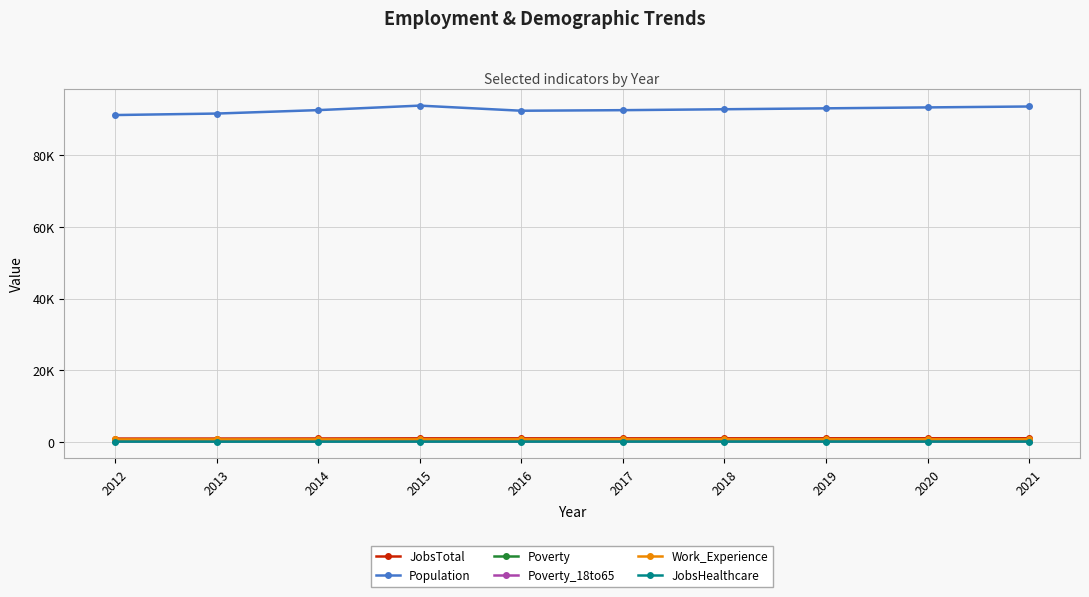

Rank the series by their maximum value, from lowest to highest.

JobsHealthcare, Poverty_18to65, Poverty, Work_Experience, JobsTotal, Population